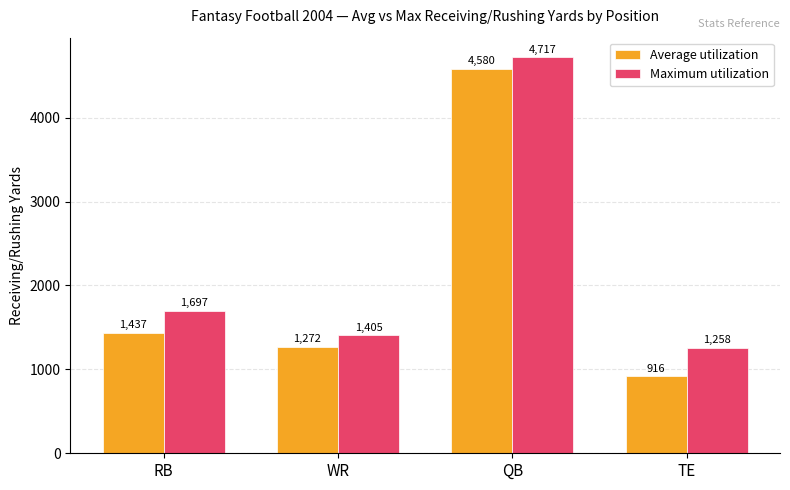

How many bars are there in total?

8